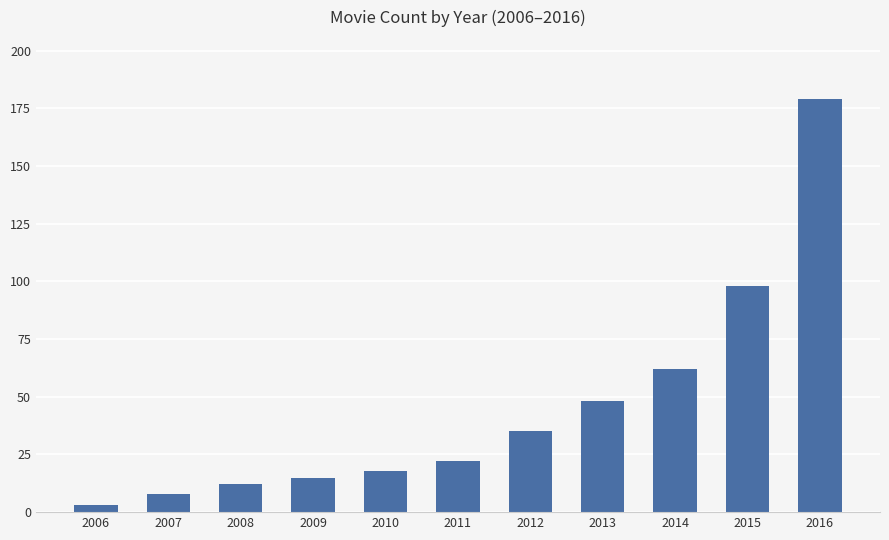

The chart shows a value of 22 at 2011. True or false?

True